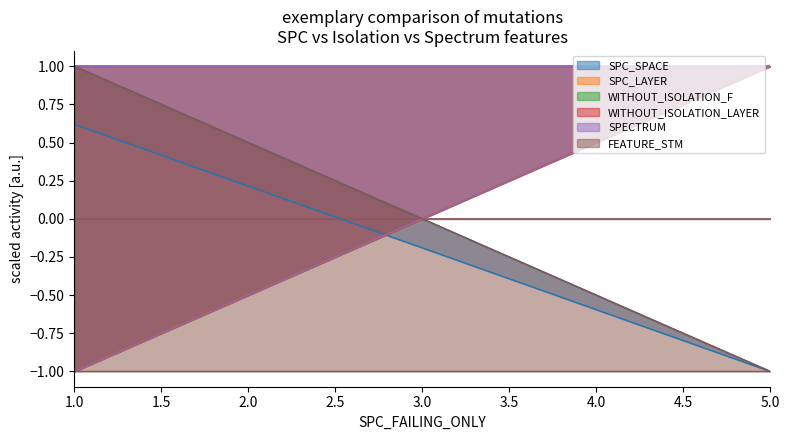

What is the difference between the WITHOUT_ISOLATION_LAYER values at 1 and 1?

2.0